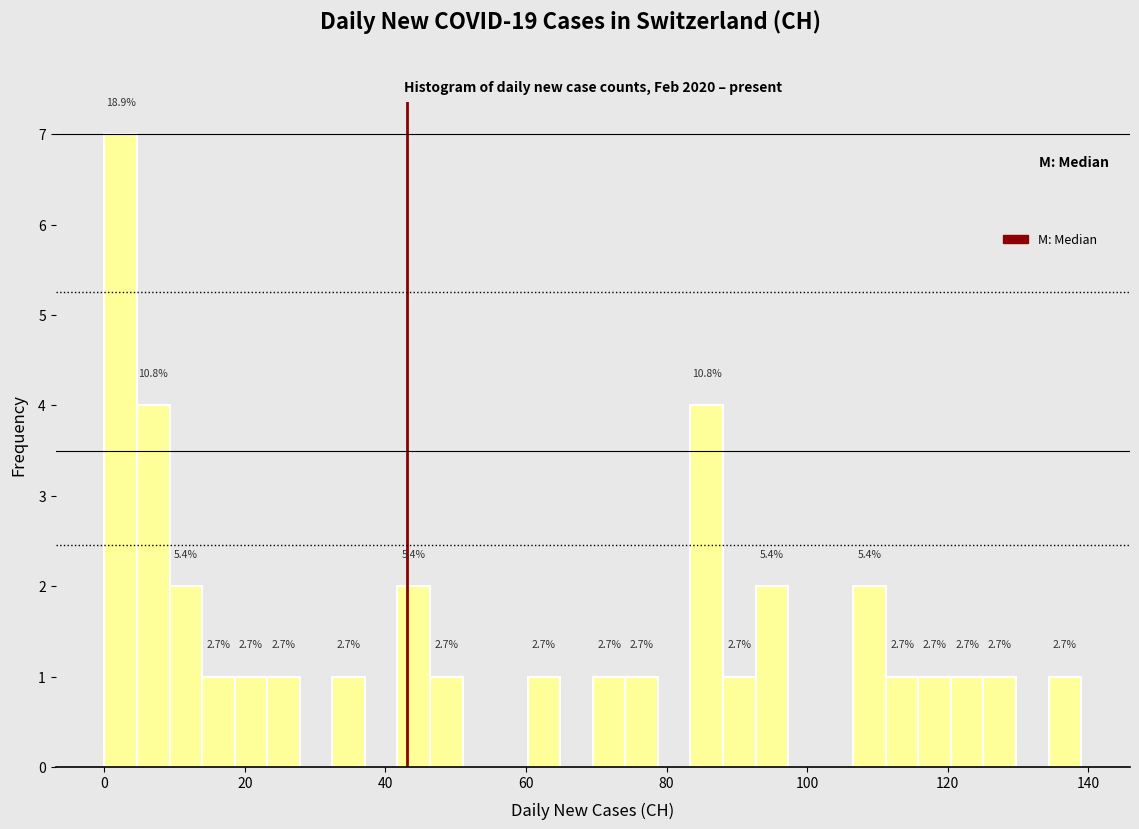

Read against the x-axis, roughly where is the centre of the tallest bar?

2